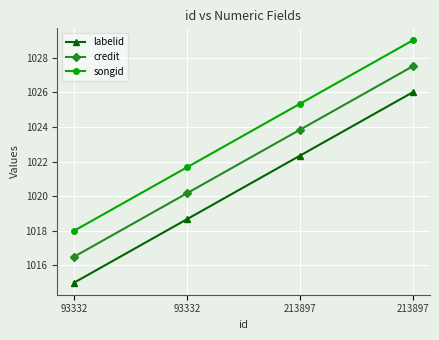

What are all the series names shown in the legend?

labelid, credit, songid